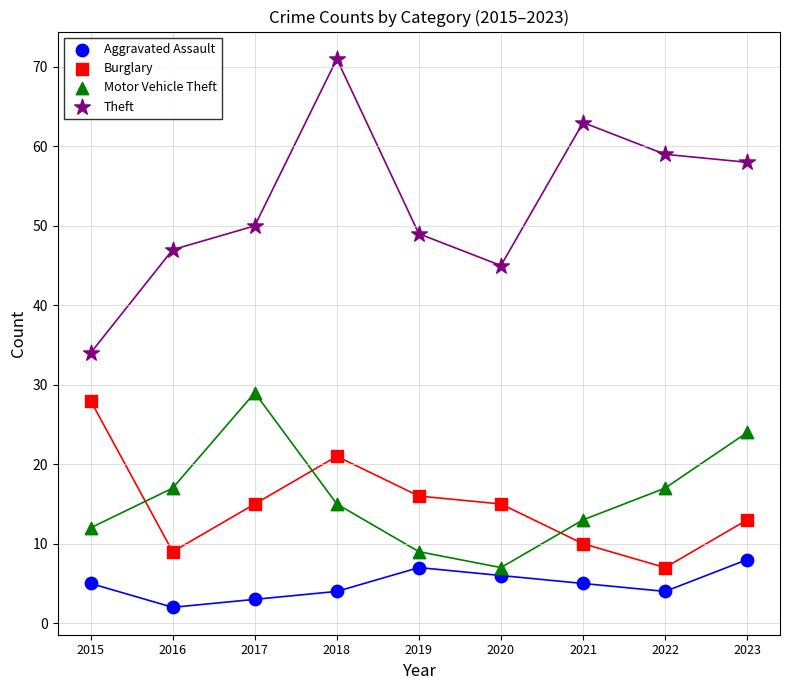

In the Theft series, what Y value is closest to 52?

50